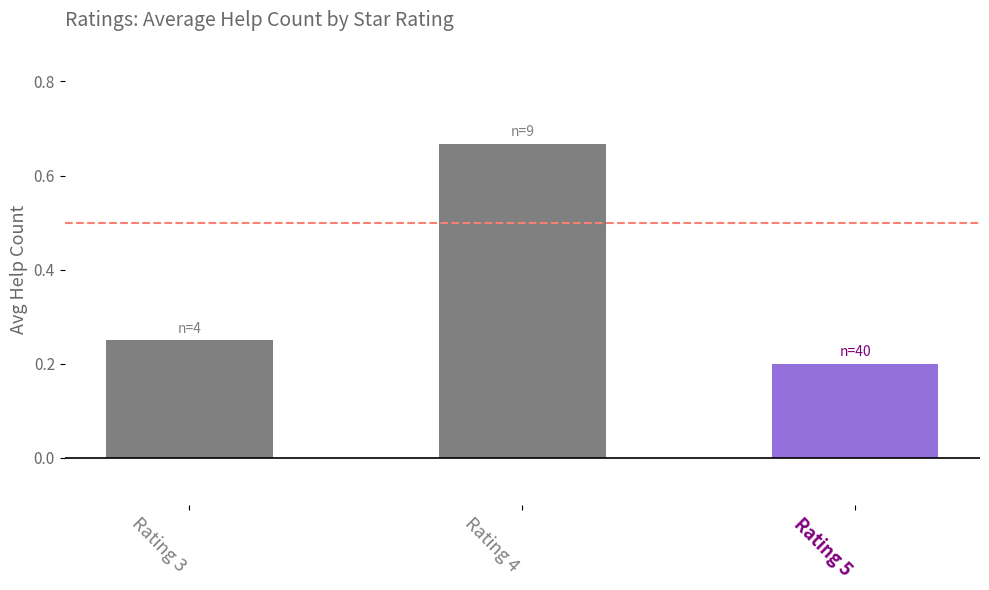

List the labels in order of value, largest first.

Rating 4, Rating 3, Rating 5